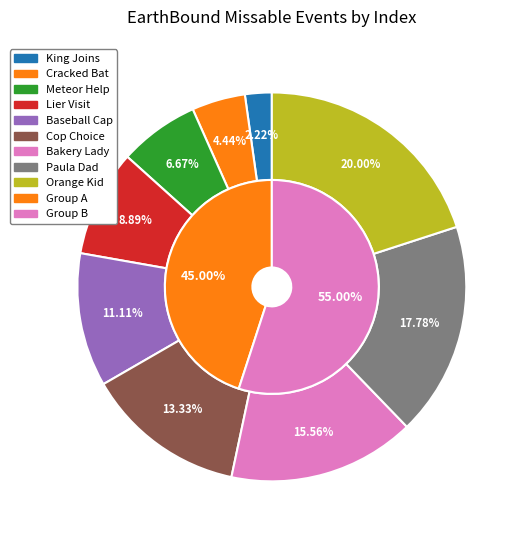

What is the ratio of the value at xb=2 to the value at xb=5?

0.4